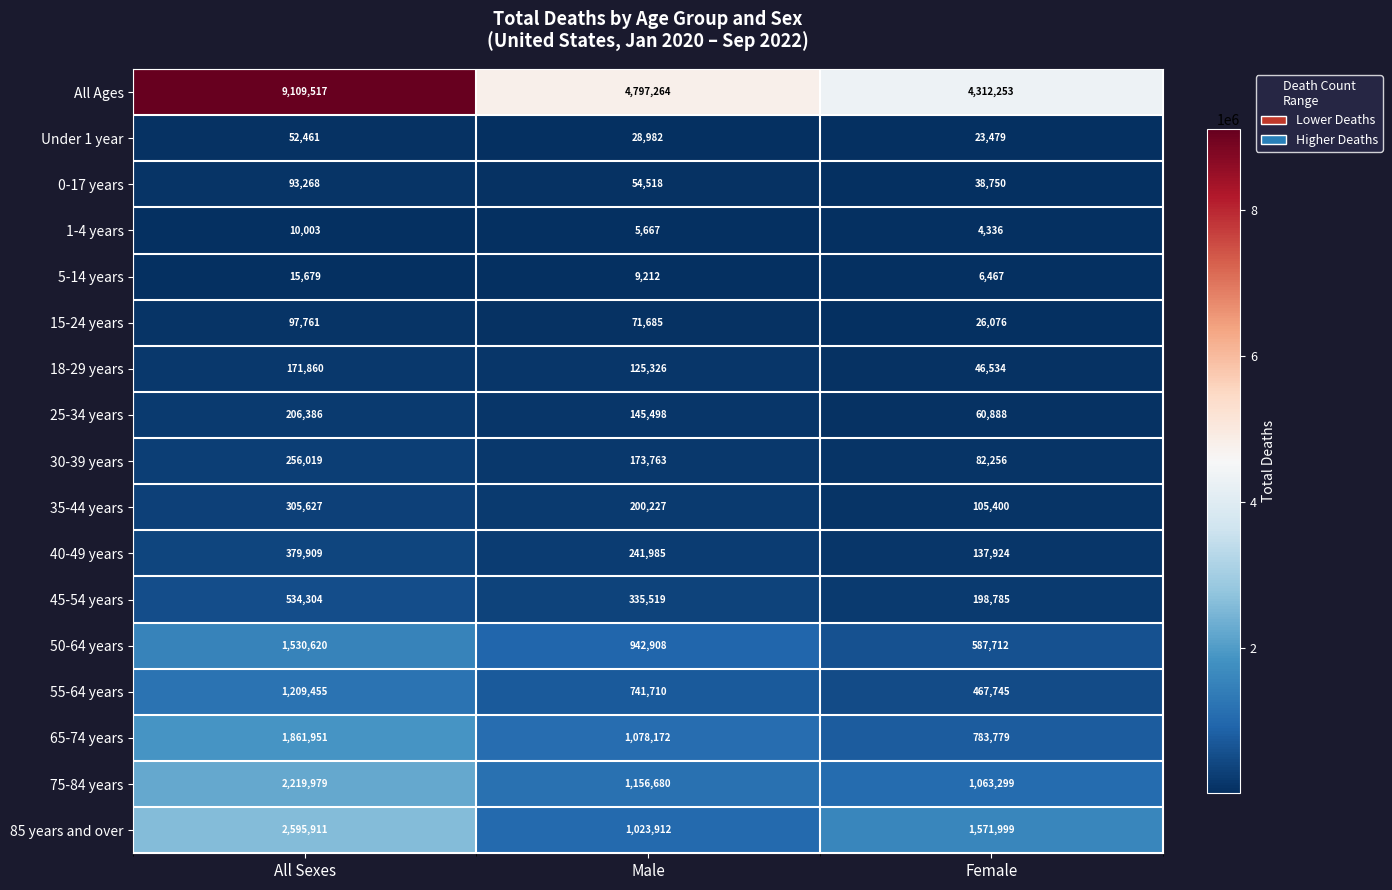

Count the number of data series in this chart.

17